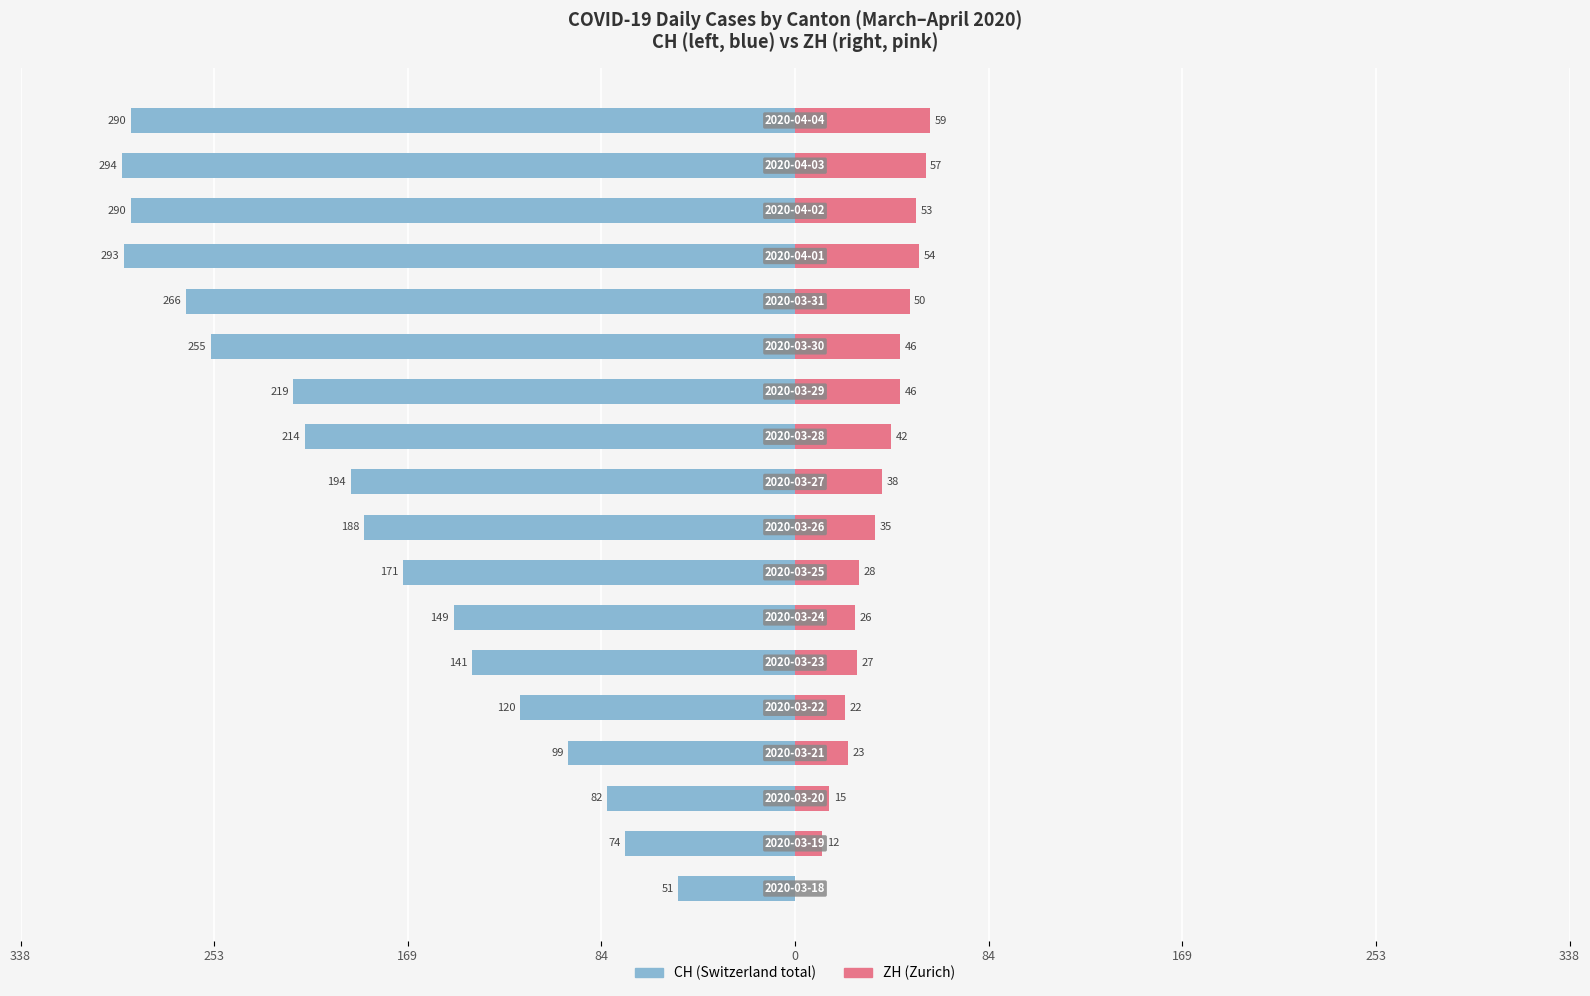

What is the spread (max minus min) of values at 17?

349